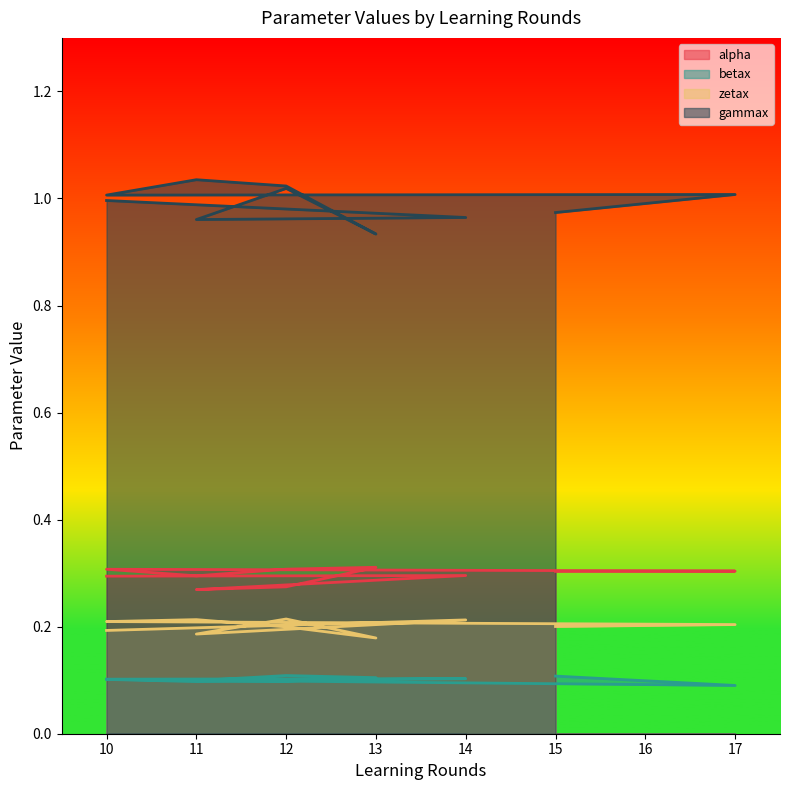

What is the sum of all betax values?

1.0